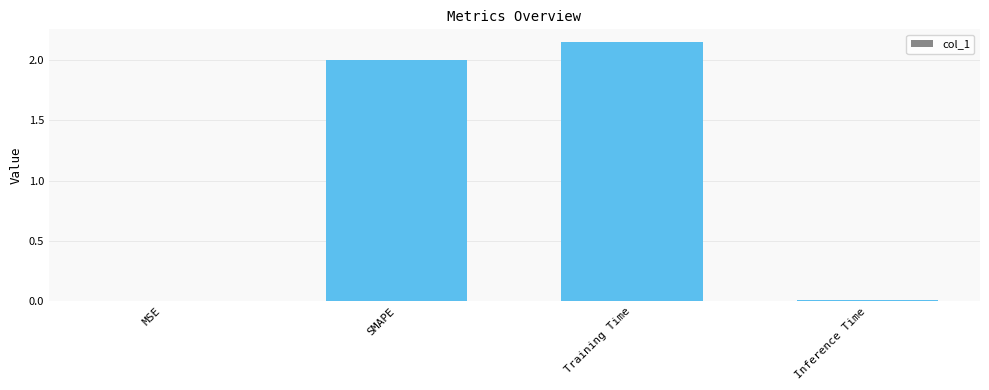

What is the change in value from SMAPE to Training Time?

+0.1